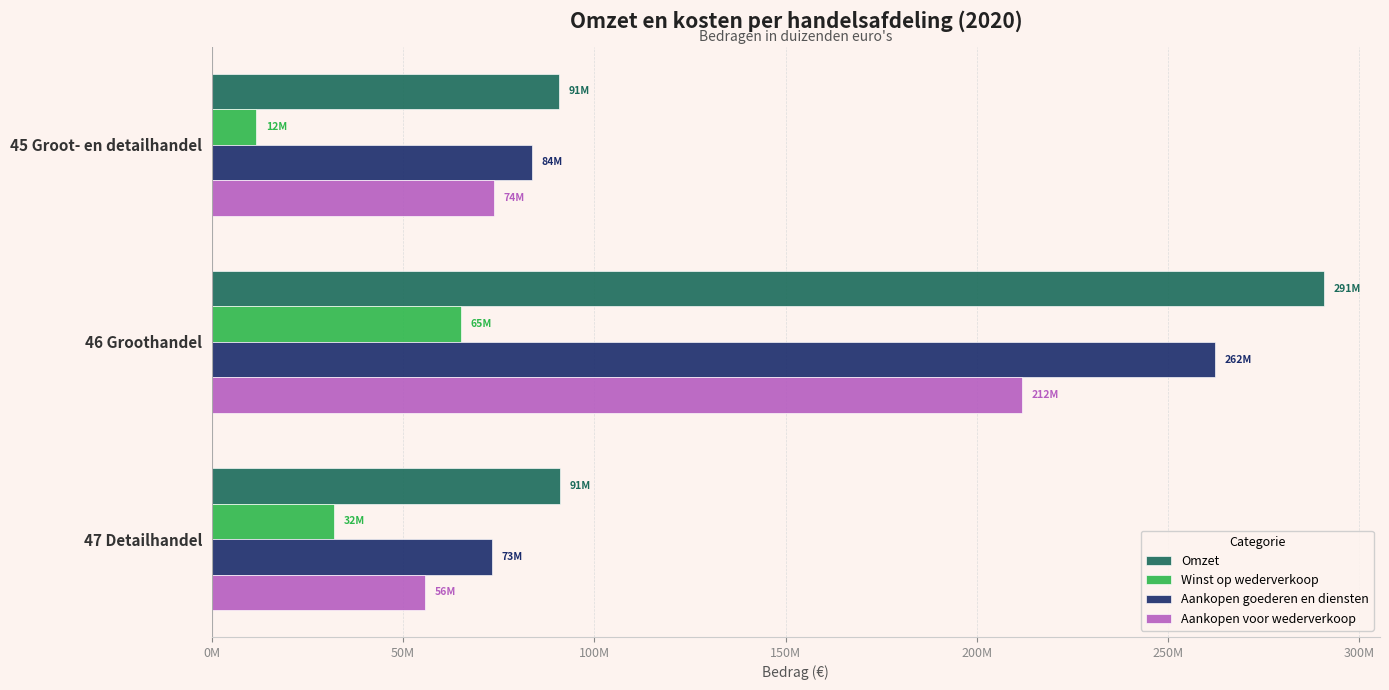

Rank the series by their maximum value, from highest to lowest.

Omzet, Aankopen goederen en diensten, Aankopen voor wederverkoop, Winst op wederverkoop